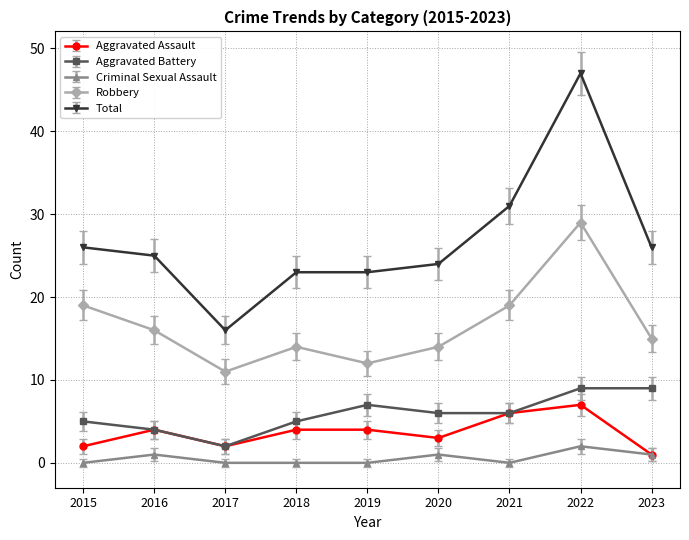

How many data points in Robbery are less than 15?

4